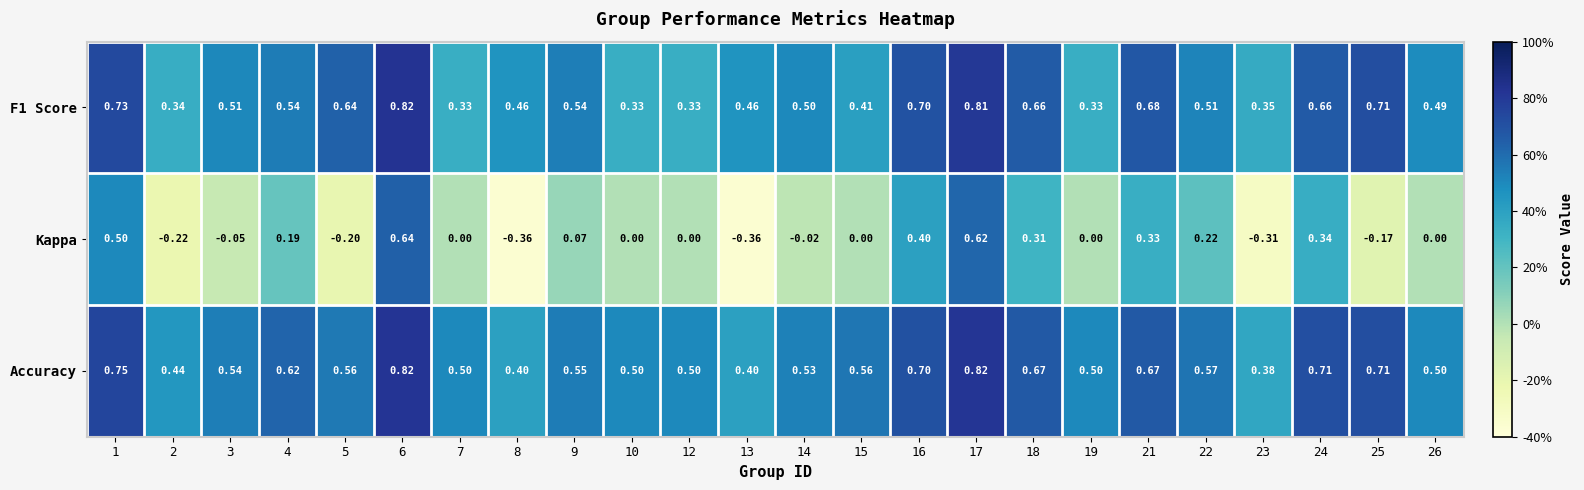

At how many categories does at least one series exceed 0?

24